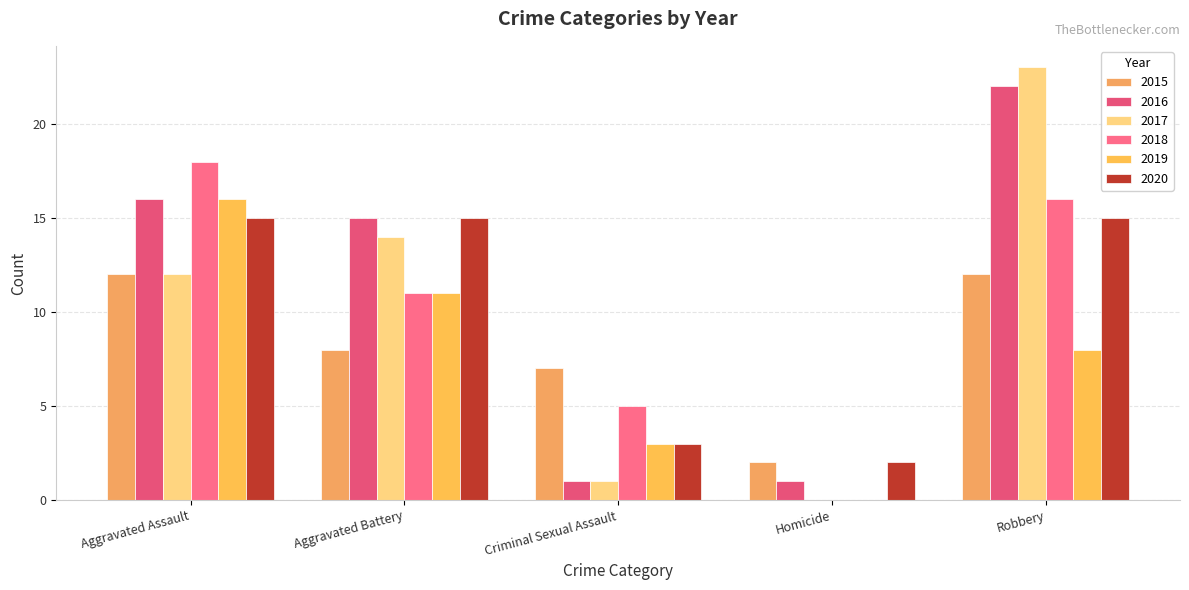

Which series has the largest total across all categories?

2016